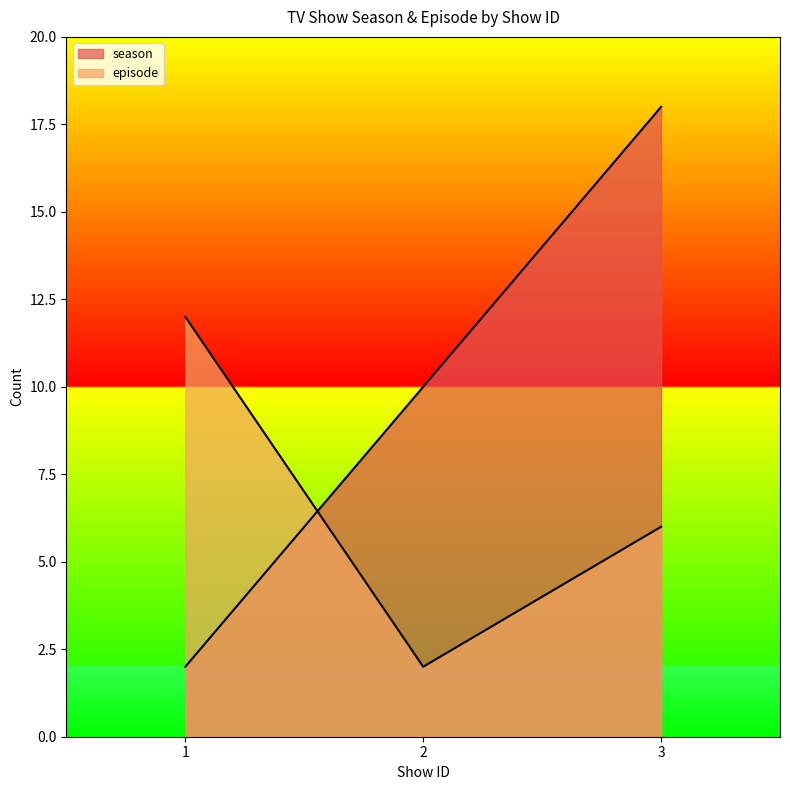

How many lines are shown in the chart?

2